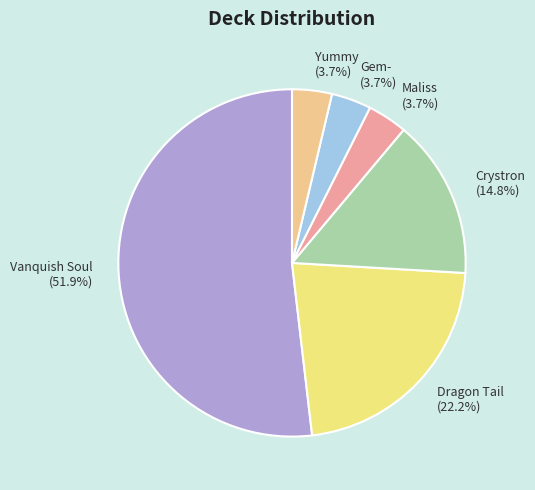

The Dragon Tail slice represents 22% of the pie. True or false?

True